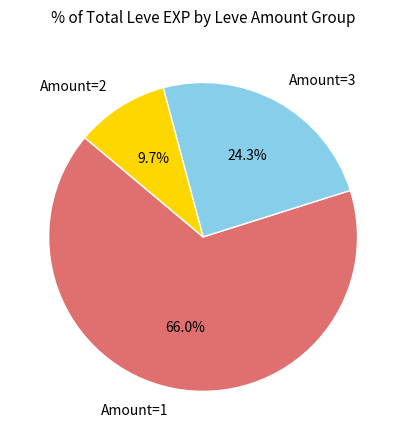

Combined, what portion of the pie is Amount=3 and Amount=1?

90.3%